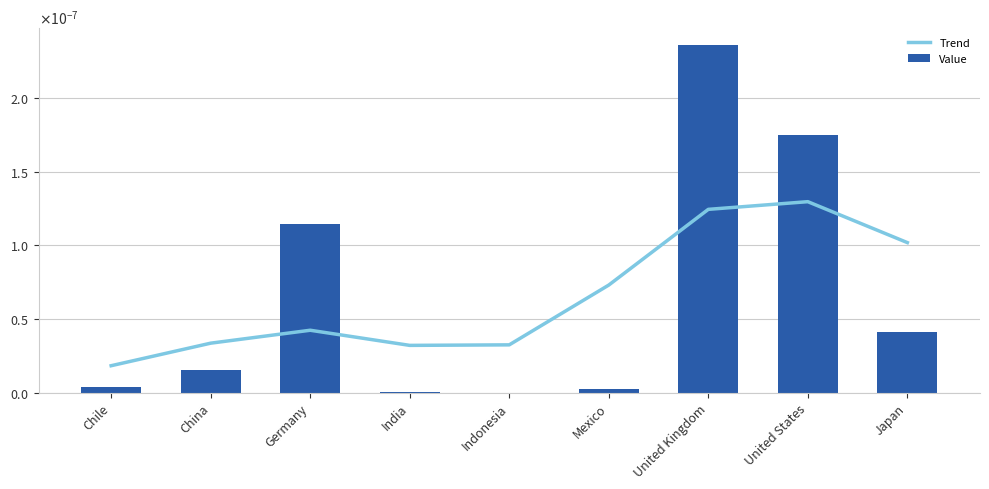

Does the chart contain any negative values?

No